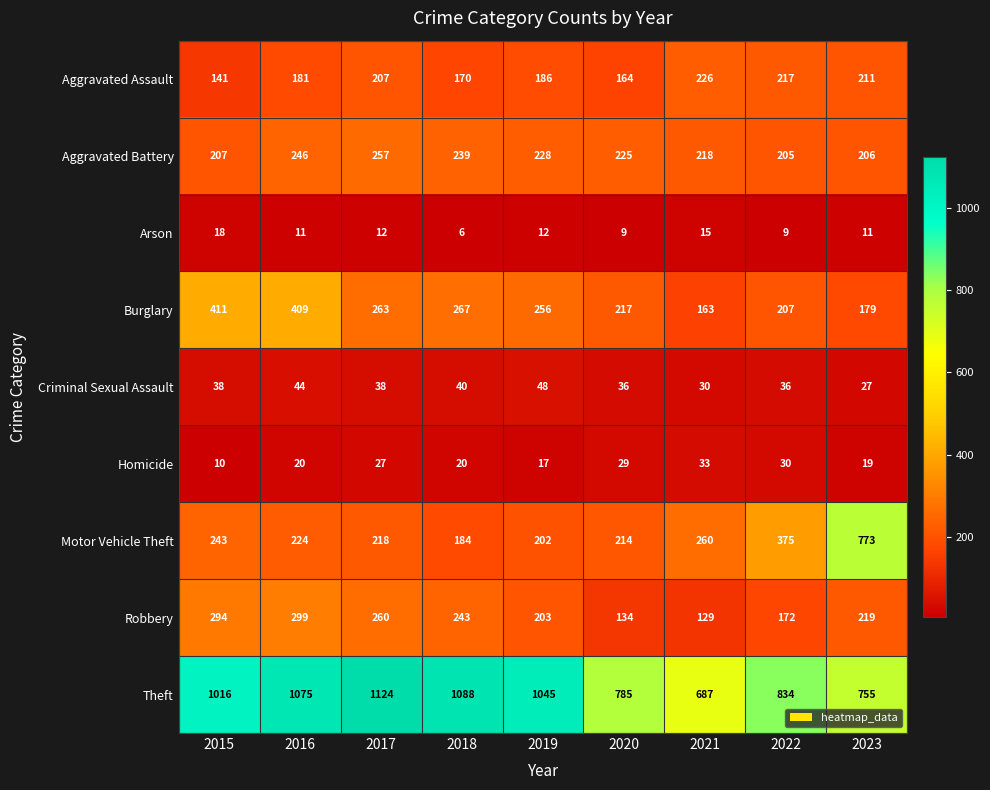

Rank the series at 2020 from lowest to highest value.

Arson, Homicide, Criminal Sexual Assault, Robbery, Aggravated Assault, Motor Vehicle Theft, Burglary, Aggravated Battery, Theft